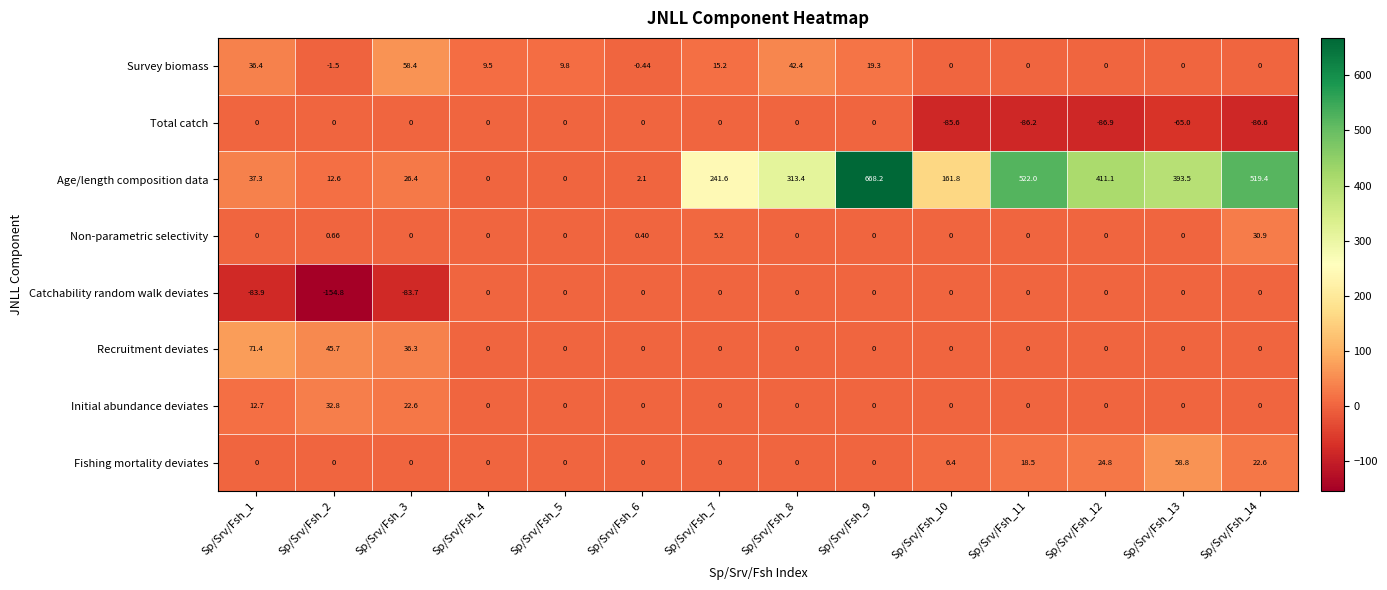

Between Sp/Srv/Fsh_1 and Sp/Srv/Fsh_6, which series saw the biggest shift?

Catchability random walk deviates